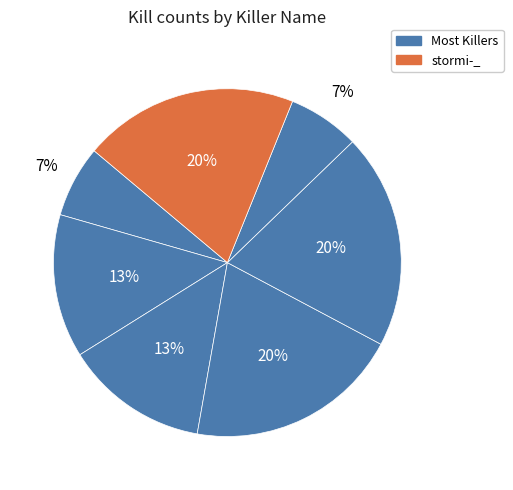

To the nearest percent, what is the average slice percentage?

14%